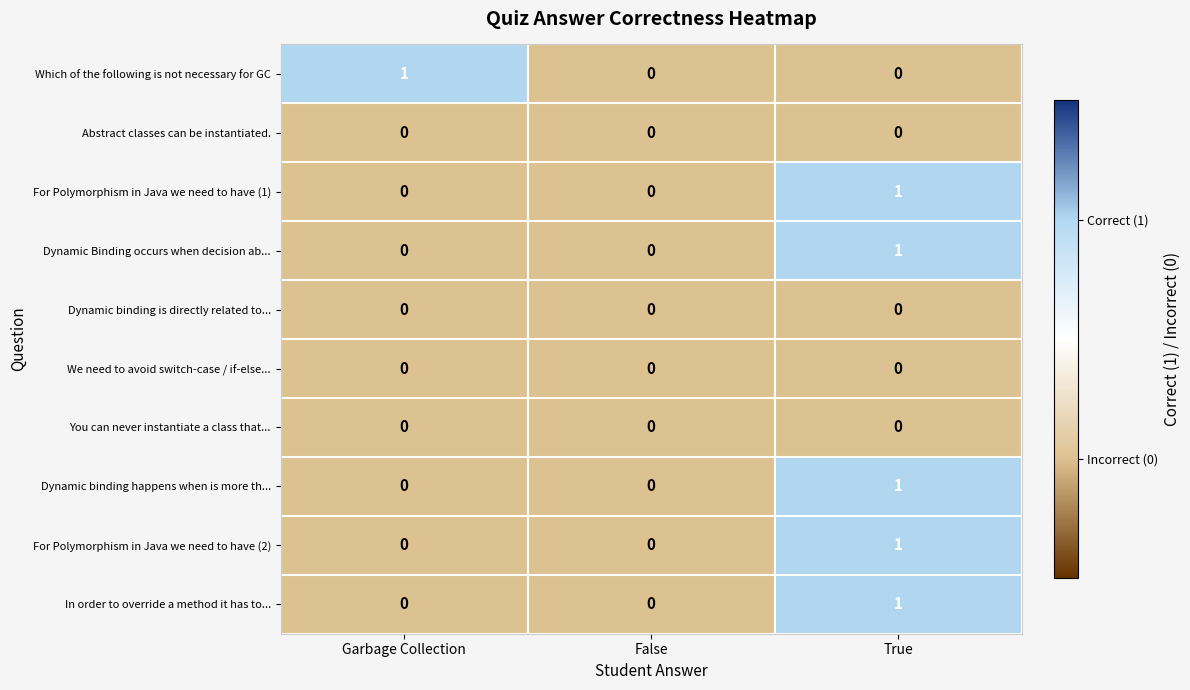

At which label does For Polymorphism in Java we need to have (1) reach its peak?

True